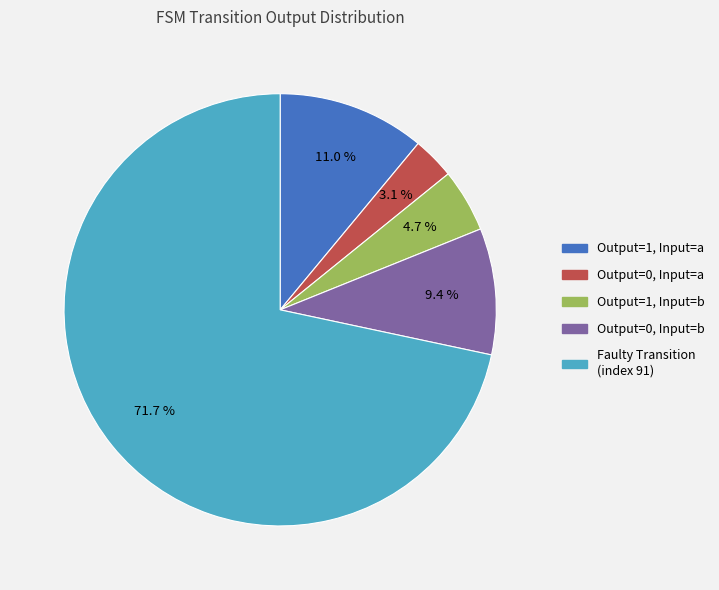

How many segments does this pie chart have?

5